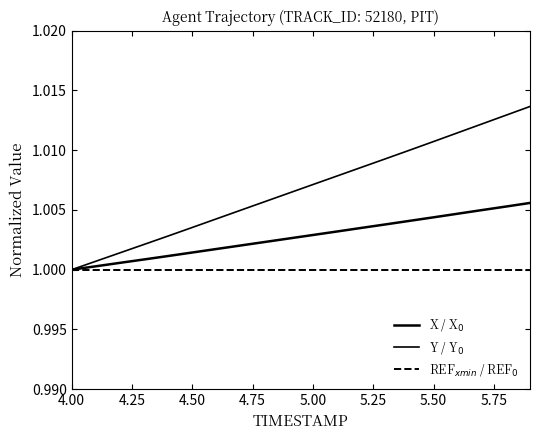

At which label is REF$_{xmin}$ / REF$_0$ closest to 1?

4.00